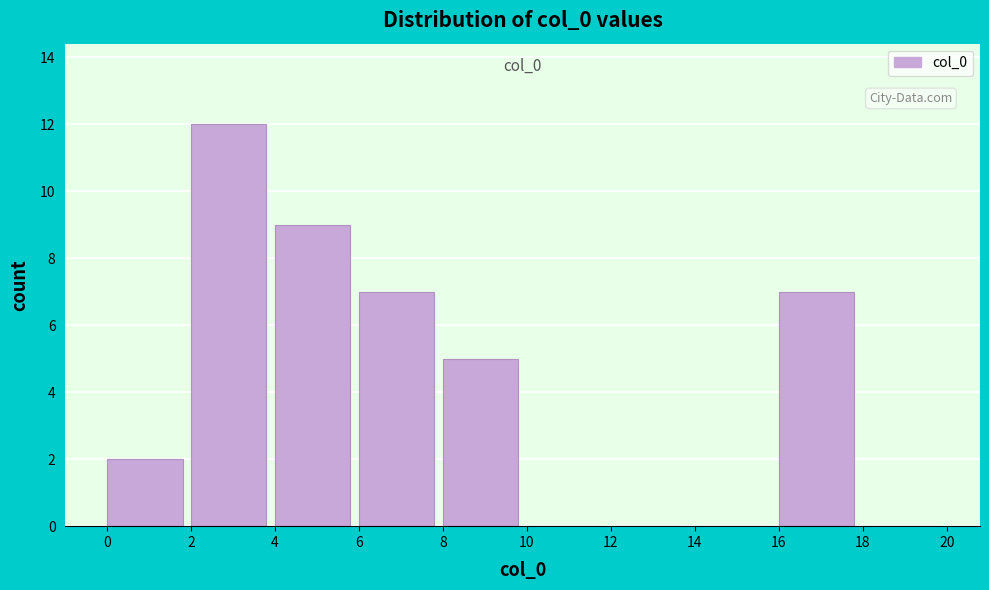

Over which range of the x-axis is the bar tallest?

2 to 4